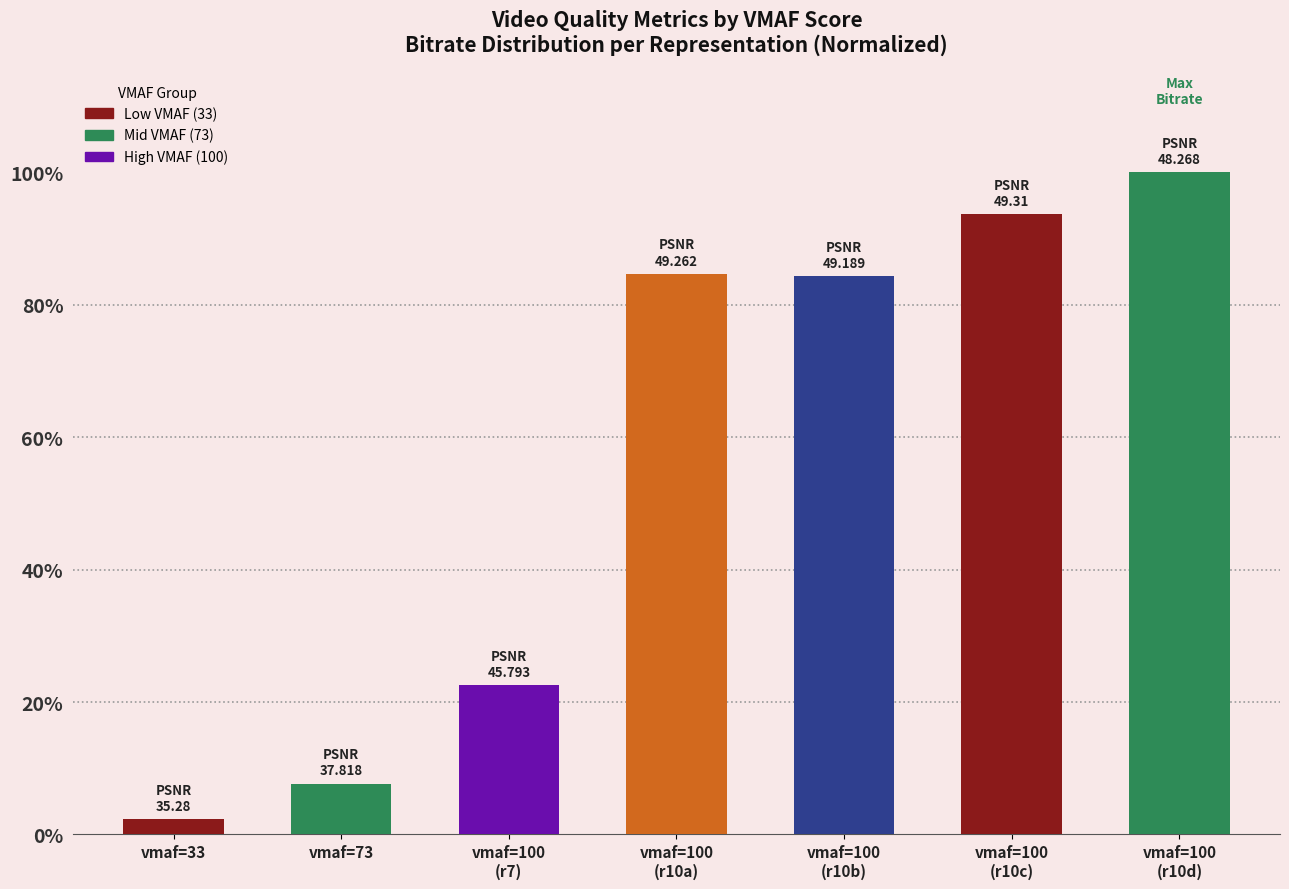

What is the average value?

56.4